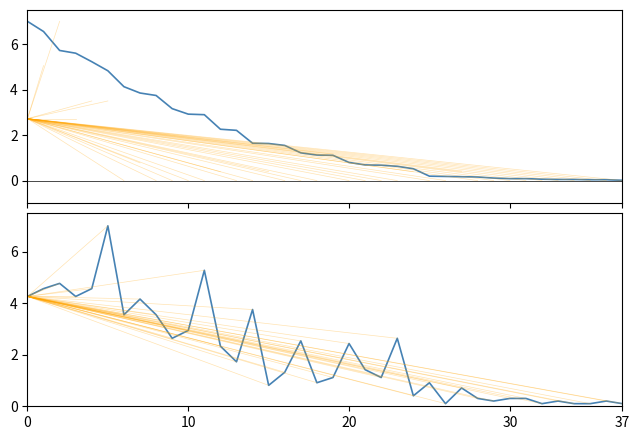

How many interior local peaks does the Entries series have?

12